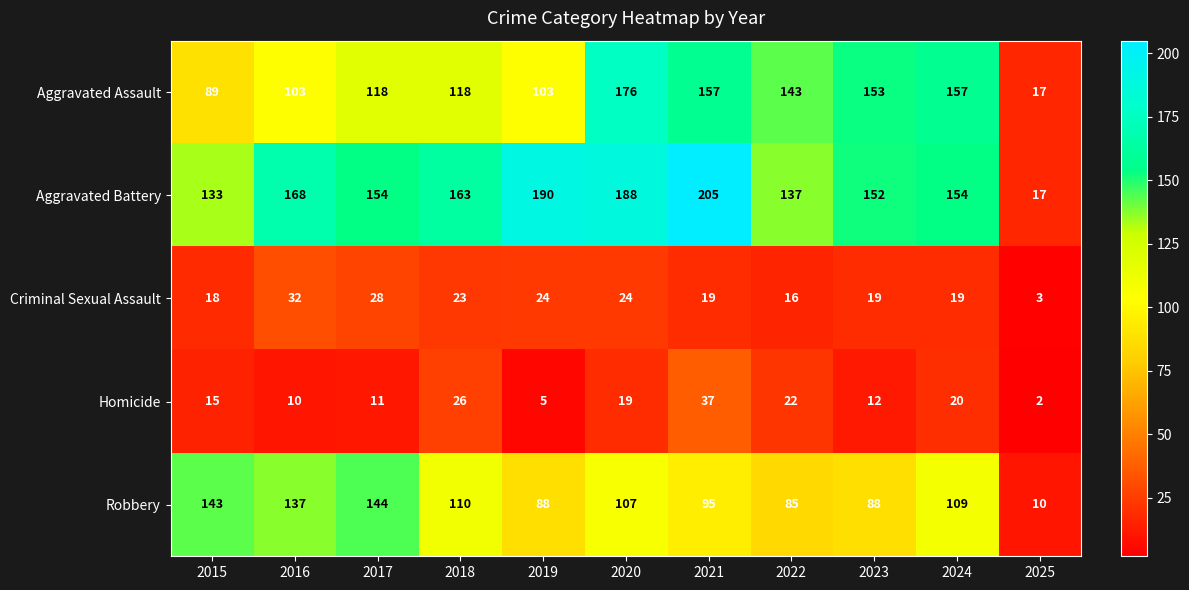

Which series changed the most between 2023 and 2024?

Robbery